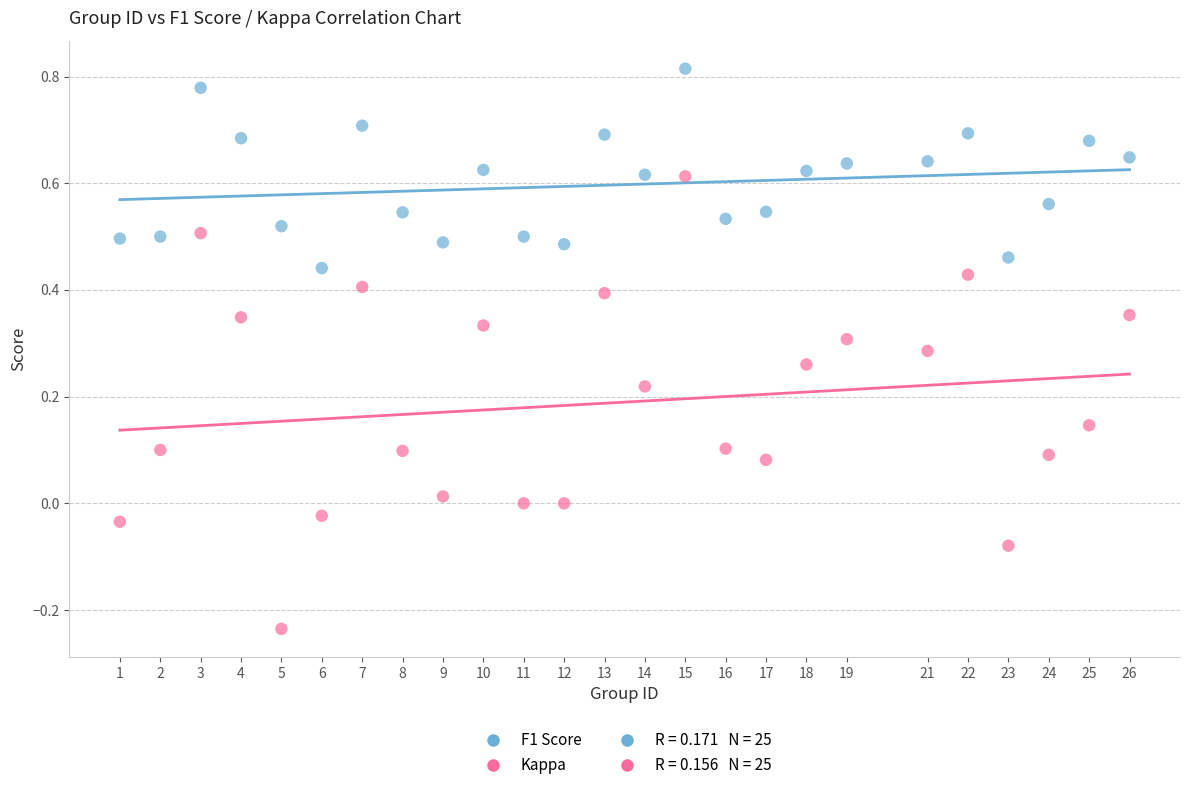

Across all data points, what is the range of Y values (max minus min)?

1.1